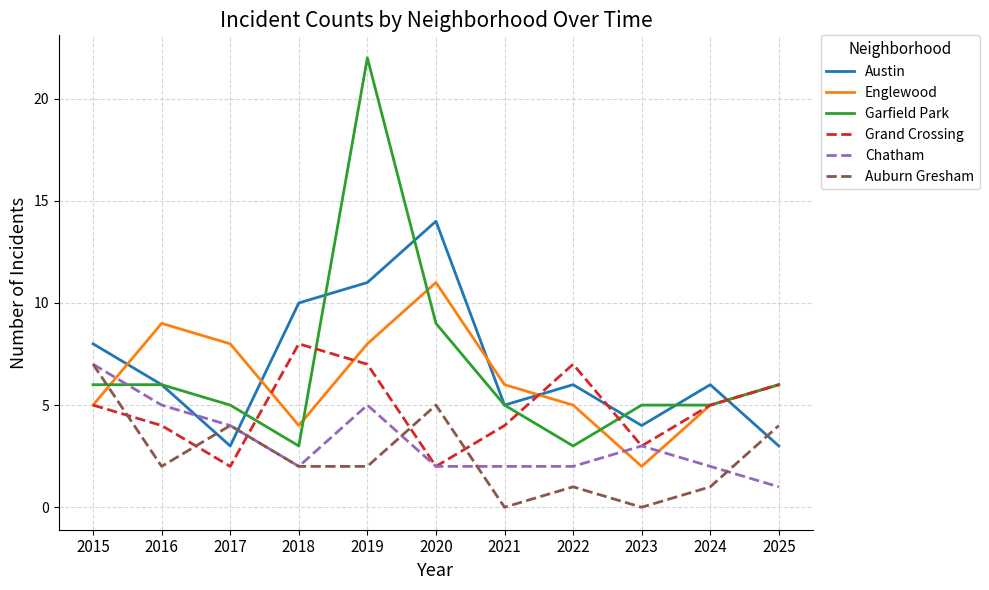

The Austin series shows 11 at 2015. True or false?

False